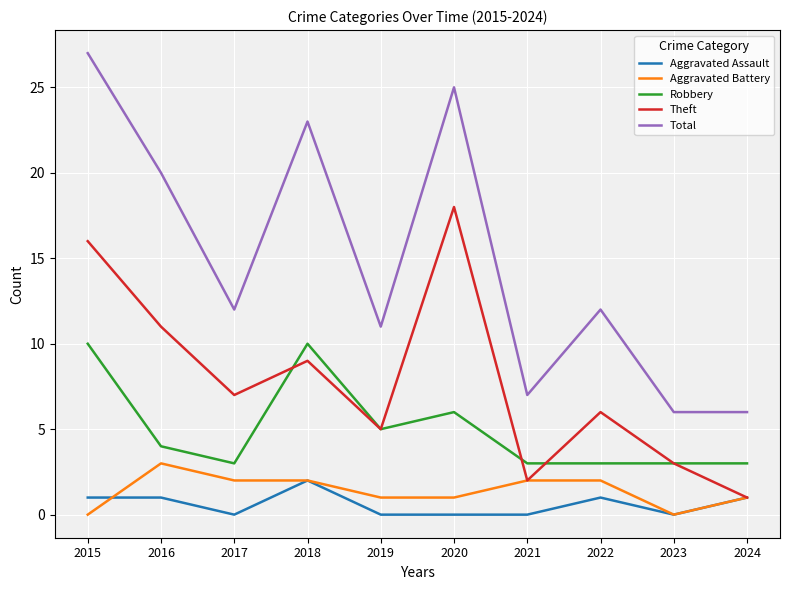

At how many categories does at least one series exceed 14?

4